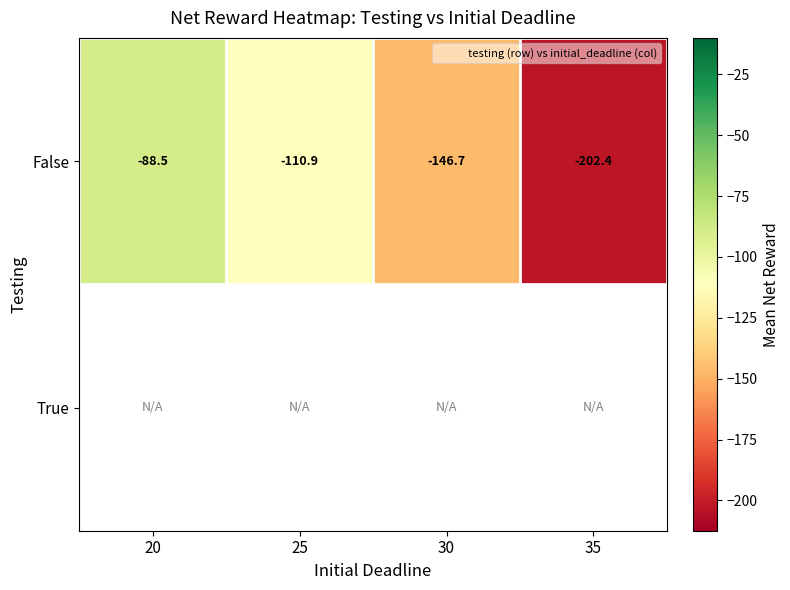

Which series changed the most between 20 and 35?

False